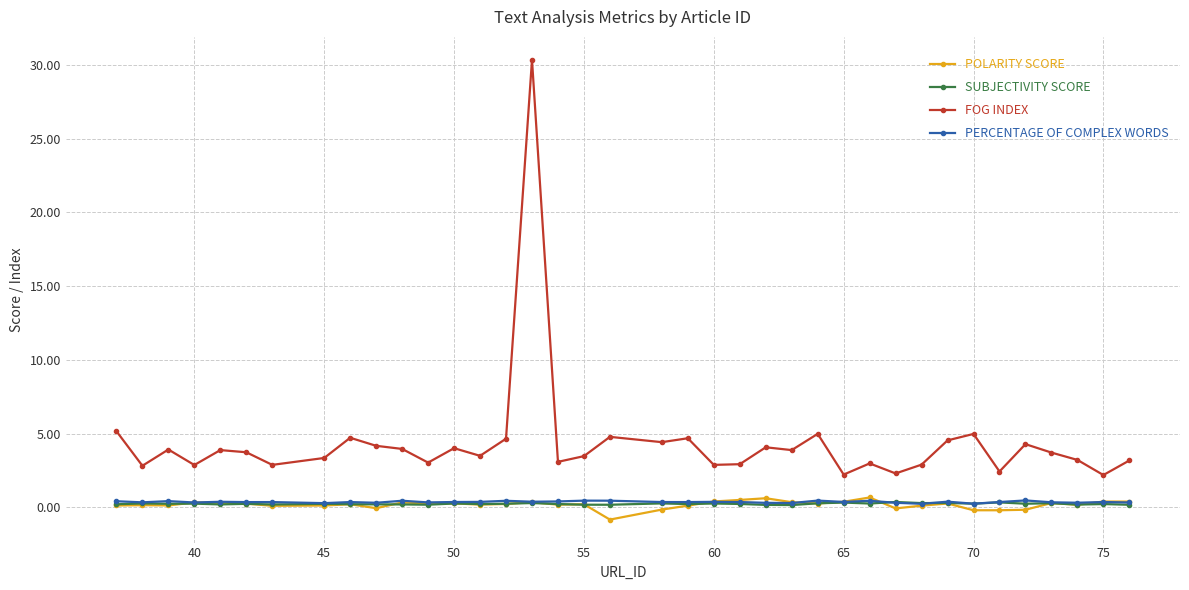

True or false: PERCENTAGE OF COMPLEX WORDS has more than 1 points higher than both neighbors.

True